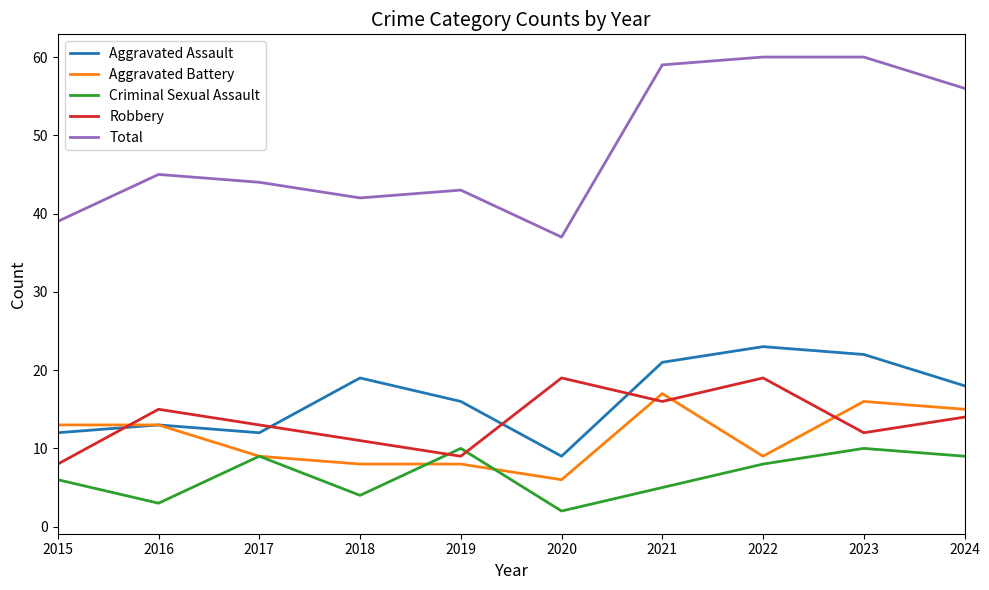

What is the maximum value shown in the chart?

60